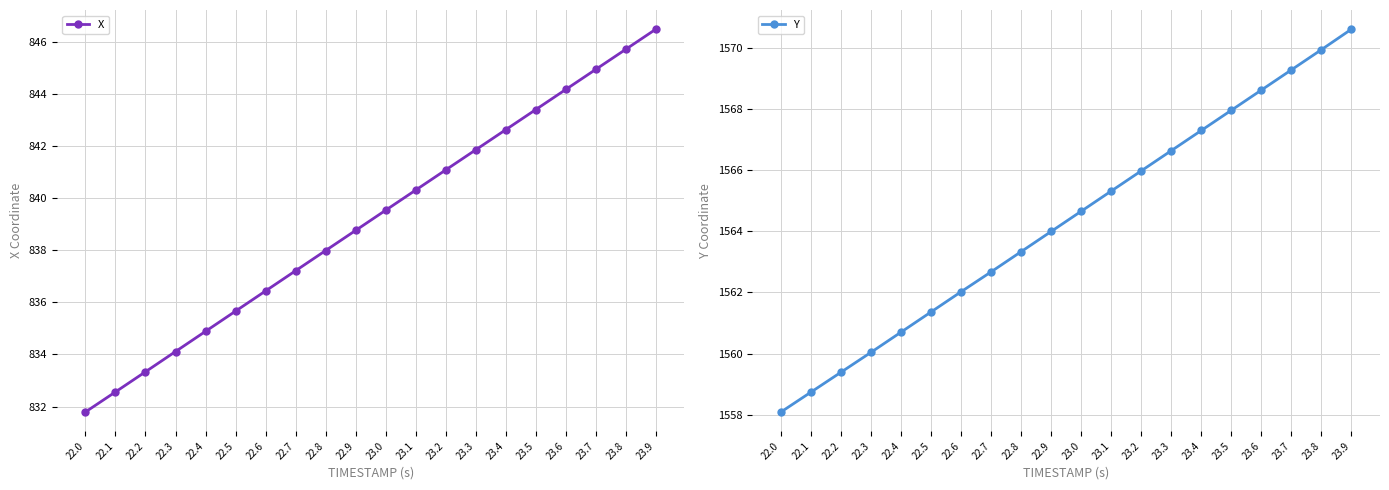

Is this an area chart (filled region under the line)?

No